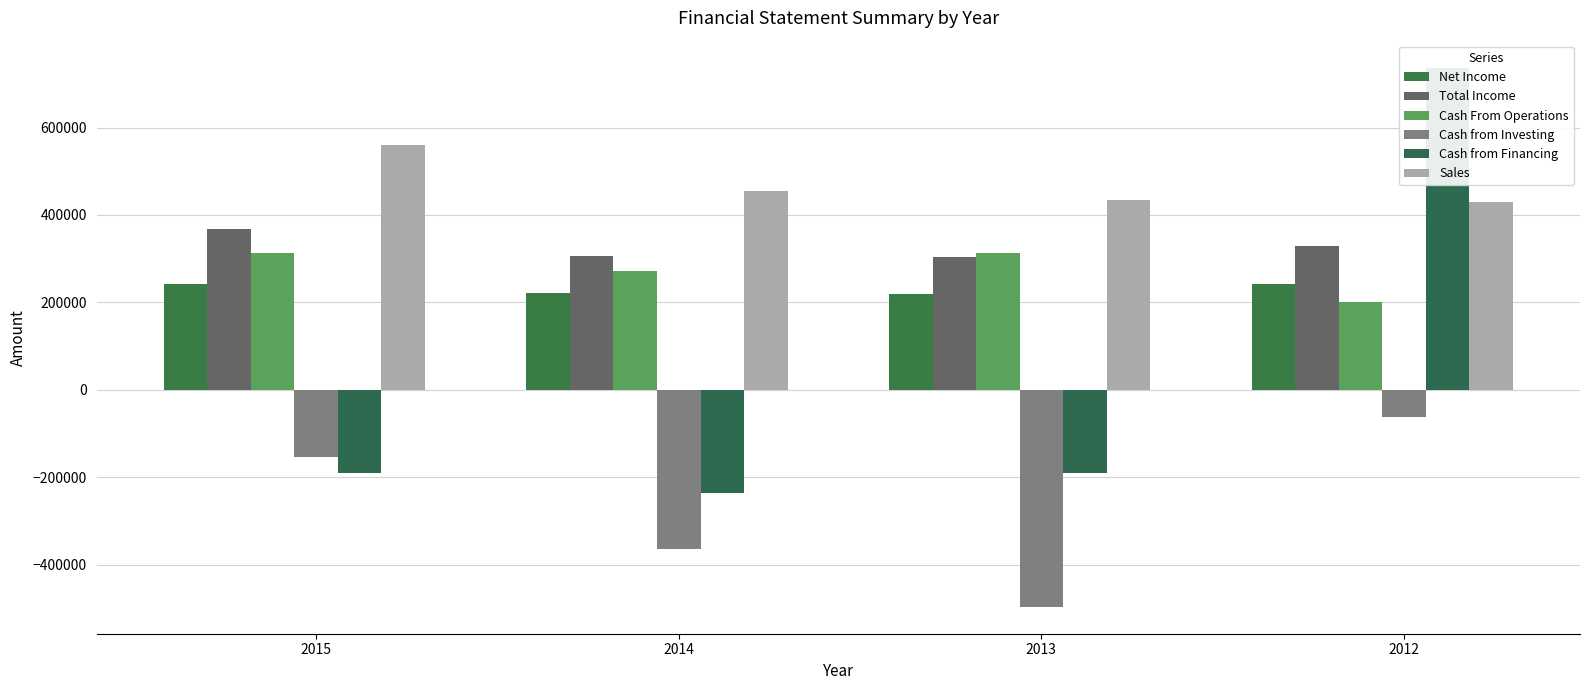

Are the bars horizontal?

No